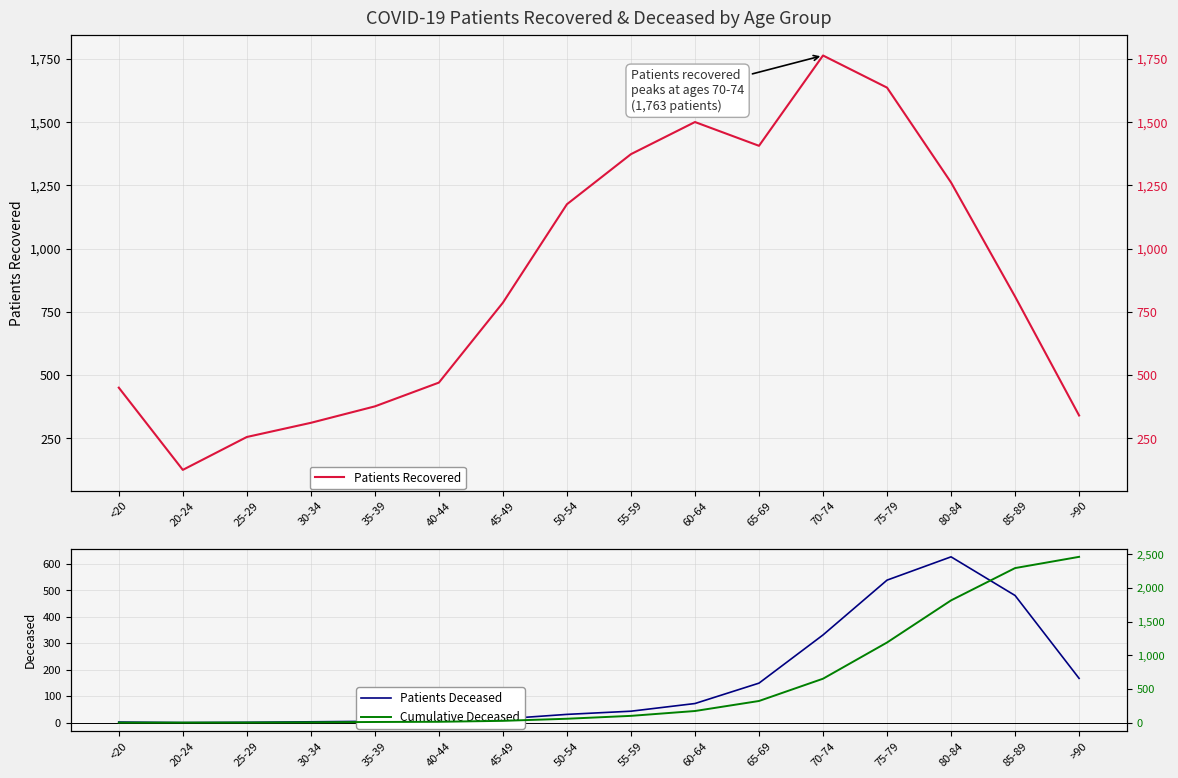

Which series has the largest range (max minus min)?

Cumulative Deceased